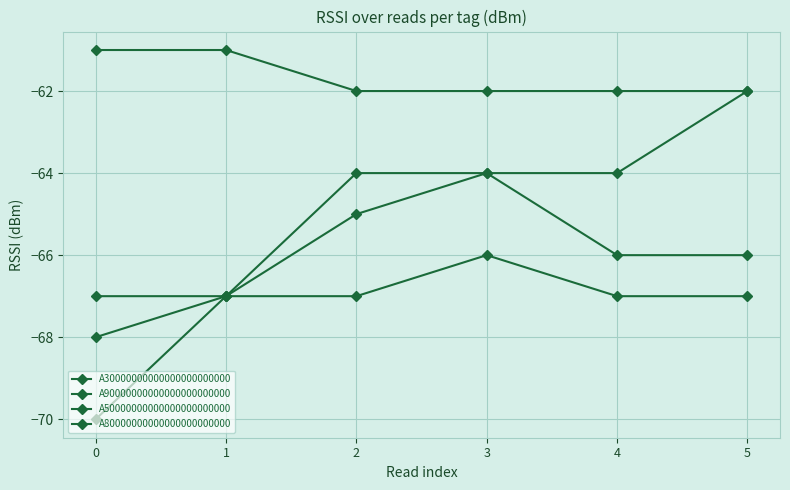

Read the A90000000000000000000000 value at 4.

-67